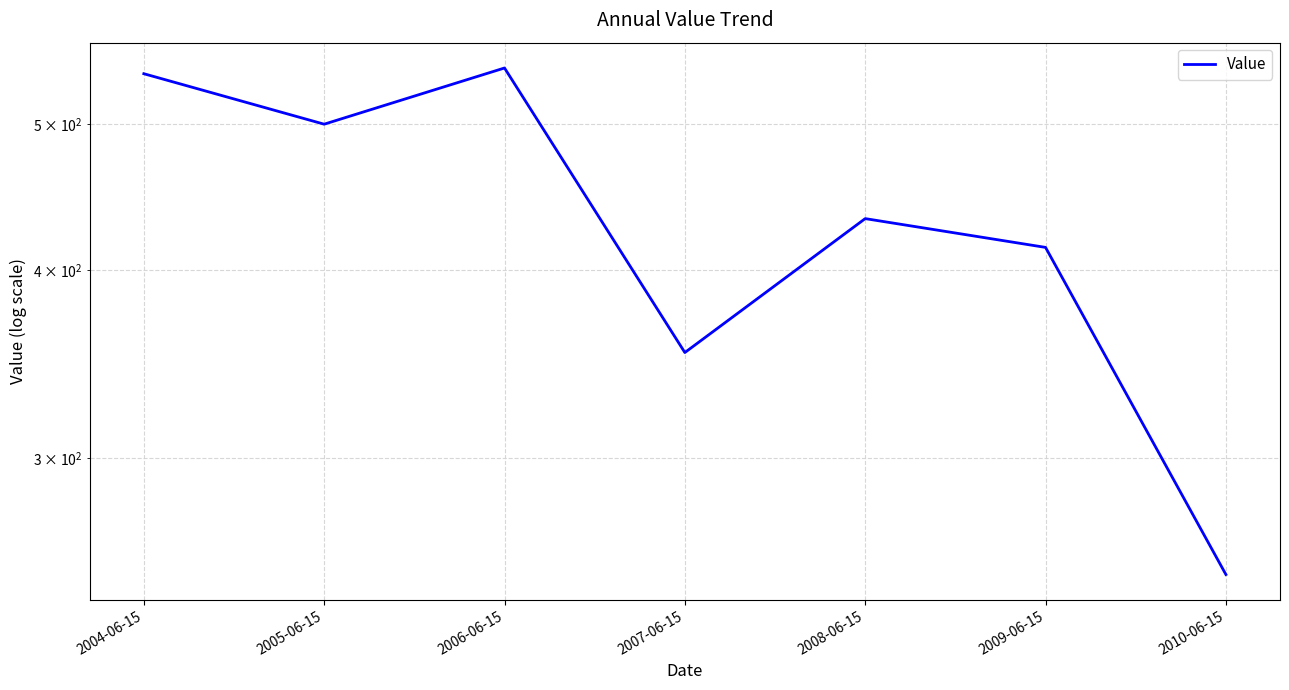

What is the difference between the maximum and minimum values?

293.9